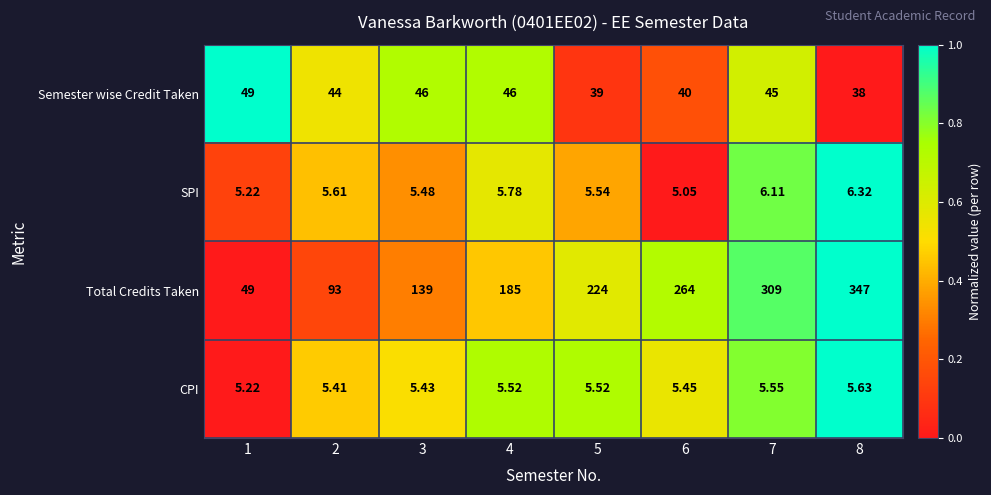

List the series in order of their peak value, lowest first.

CPI, SPI, Semester wise Credit Taken, Total Credits Taken